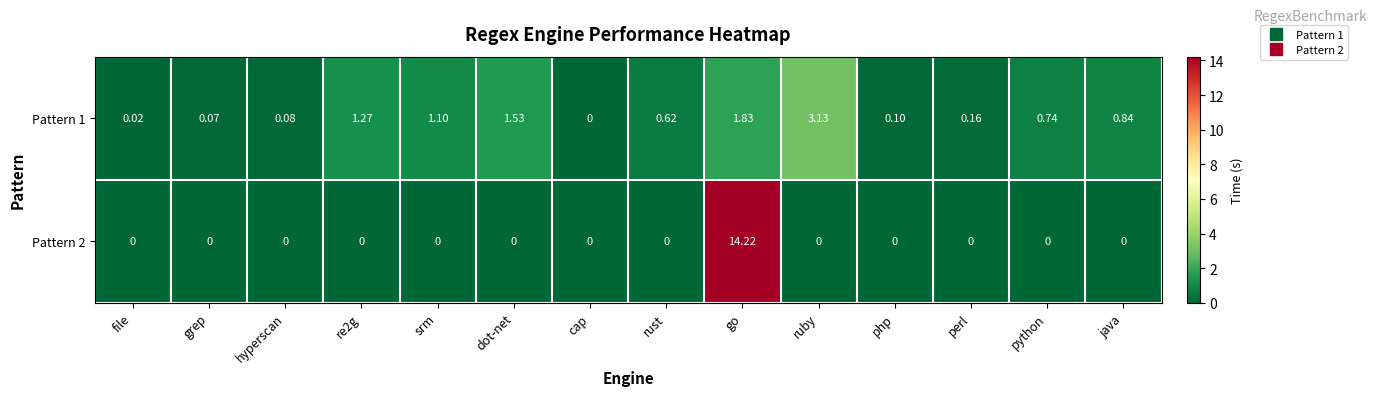

Is the value of Pattern 2 at rust greater than the value of Pattern 1 at rust?

No